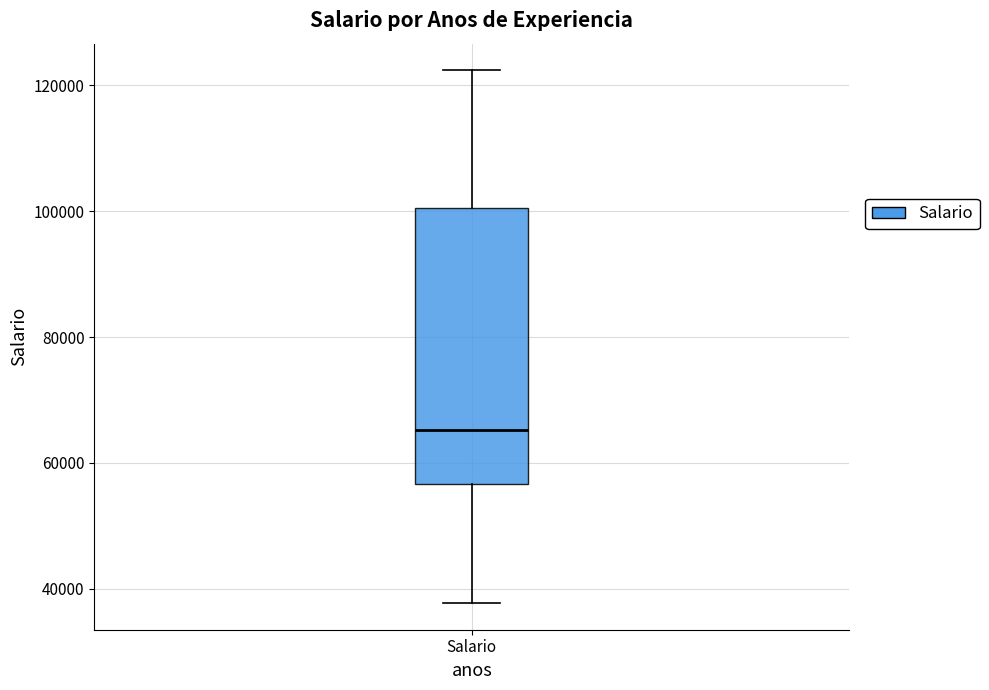

Where does the median line of the box for Salario sit on the y-axis? The values are not printed on the chart, so give them approximately, as read against the axis.

66000